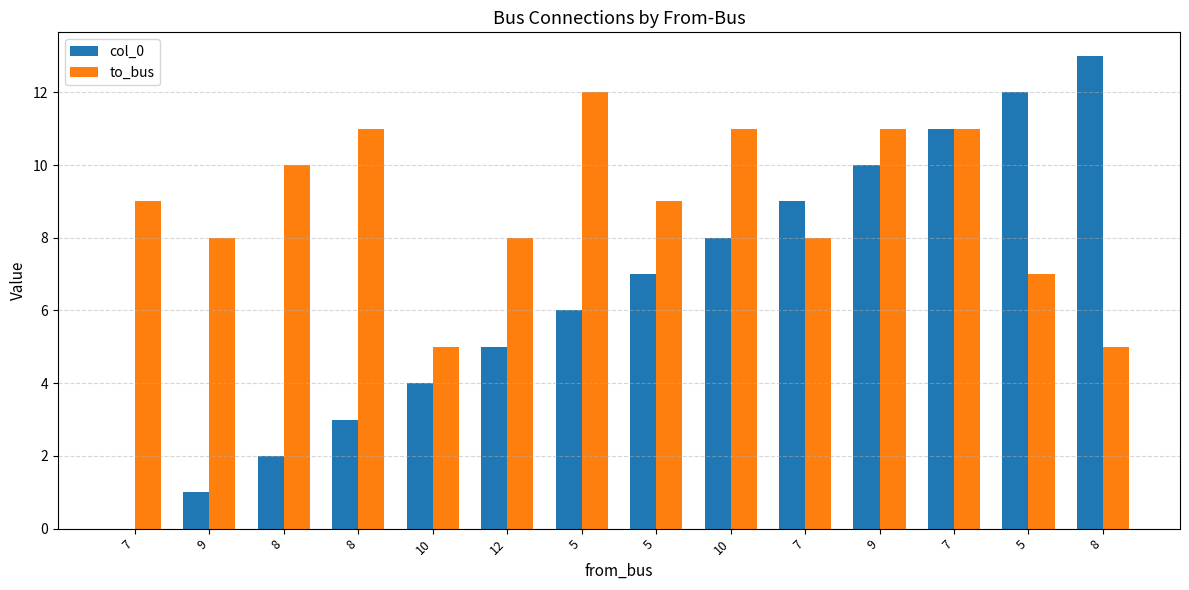

At how many categories does at least one series exceed 12?

1